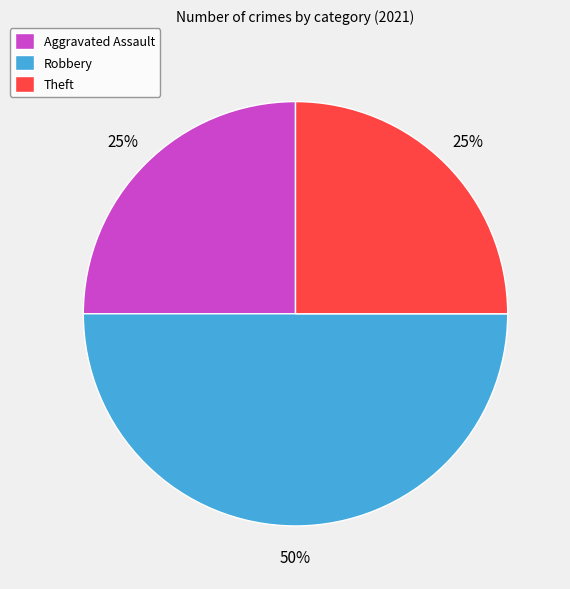

Is Aggravated Assault the majority of the pie?

No